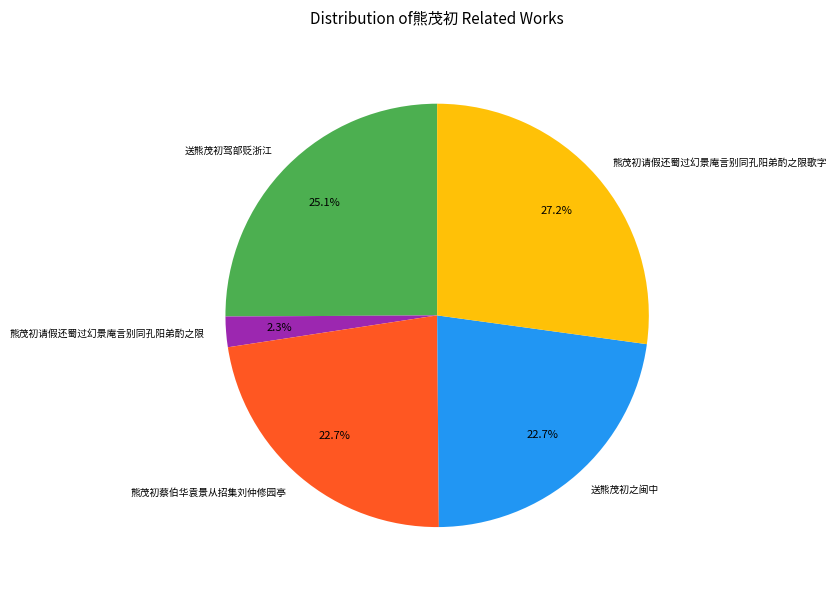

To the nearest percent, what is the combined percentage of 熊茂初蔡伯华袁景从招集刘仲修园亭 and 熊茂初请假还蜀过幻景庵言别同孔阳弟酌之限歌字?

50%